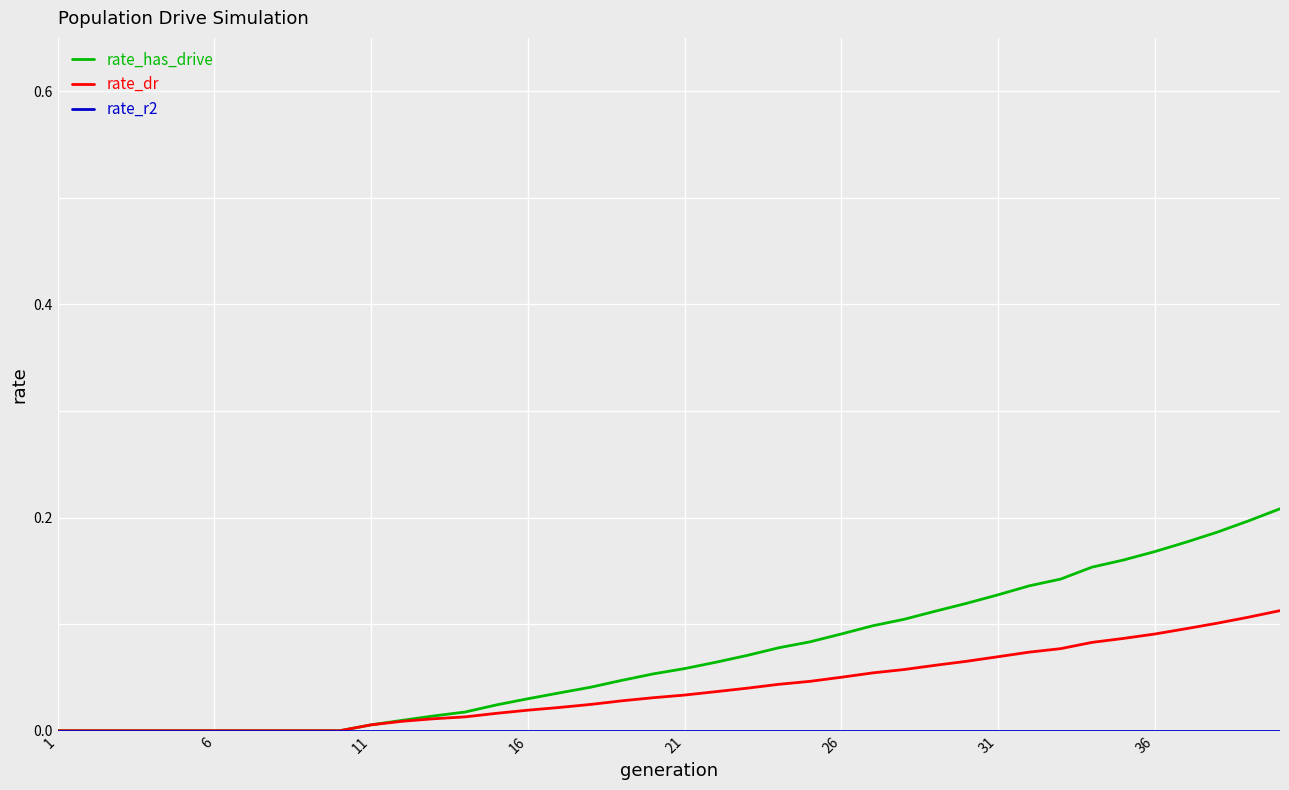

Which series has the largest range (max minus min)?

rate_has_drive